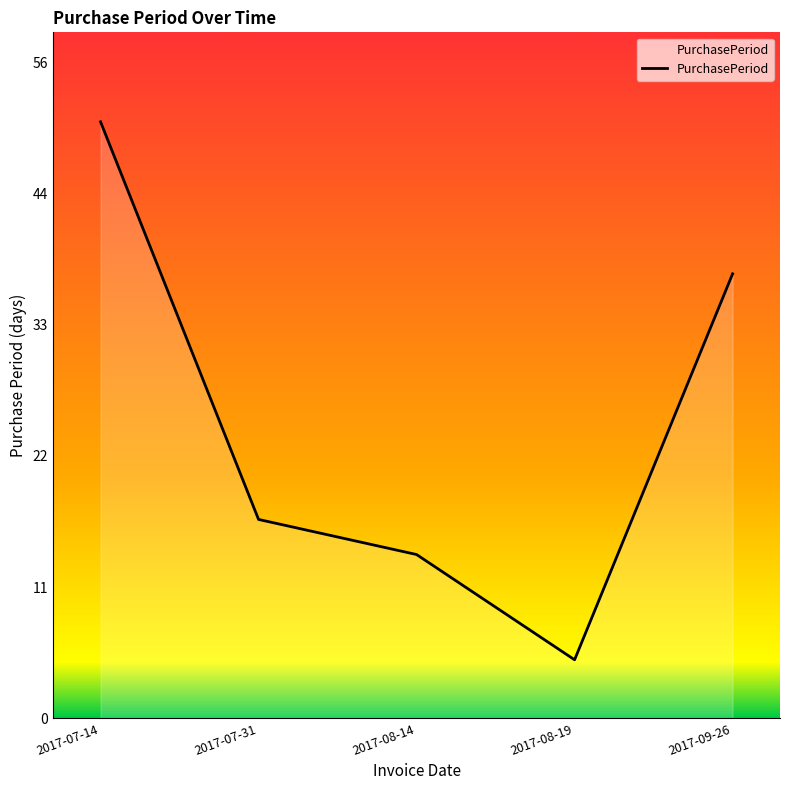

At which label does the data first exceed 17?

2017-07-14